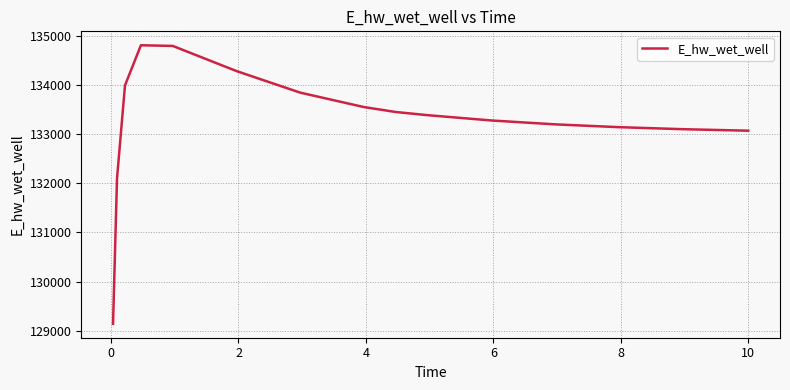

What is the greatest value displayed?

134813.5